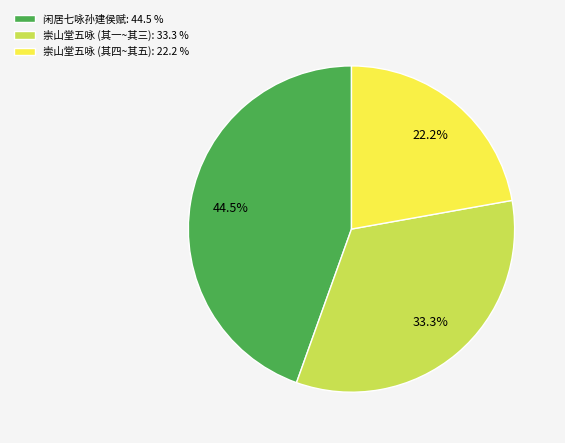

Which slice is the smallest?

崇山堂五咏 (其四~其五): 22.2 %